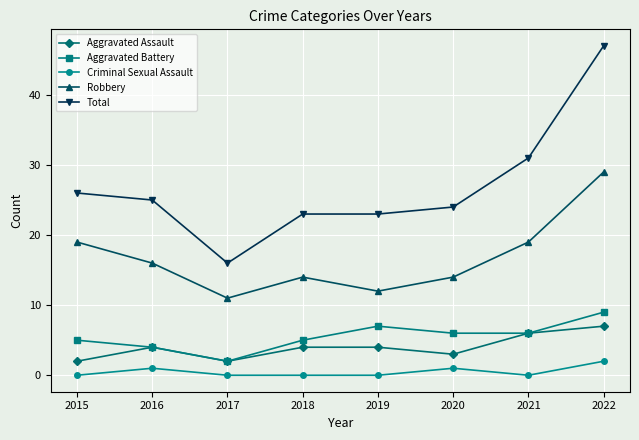

What is the greatest value displayed?

47